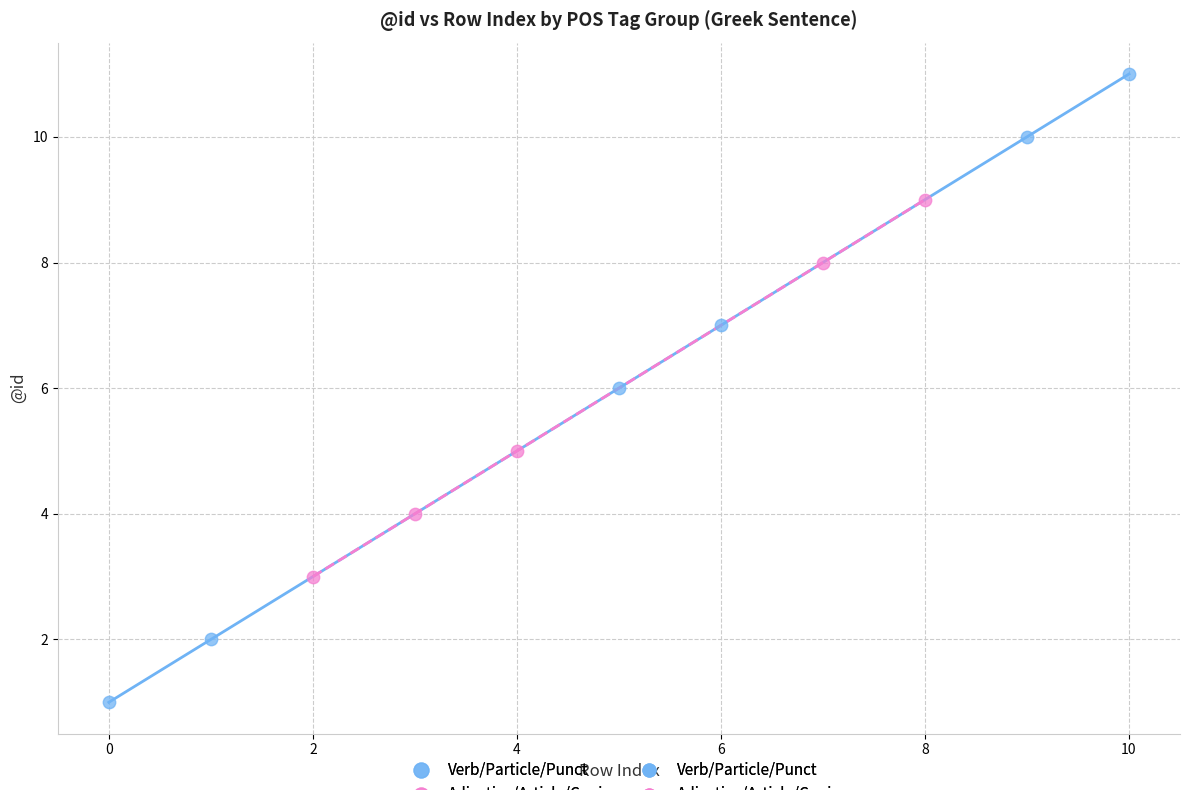

Which series contains the highest Y value?

Verb/Particle/Punct